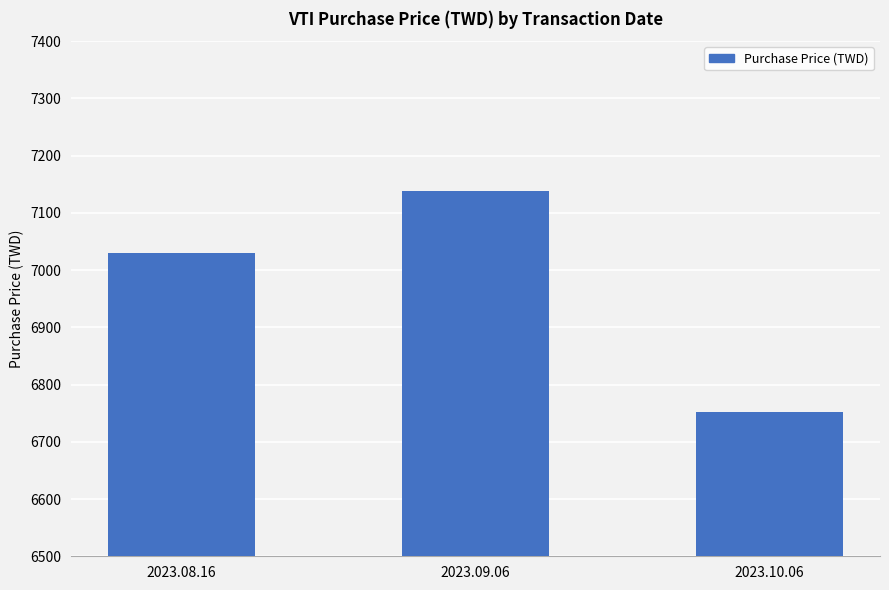

Approximately how many times larger is the value at 2023.10.06 compared to 2023.09.06?

0.9